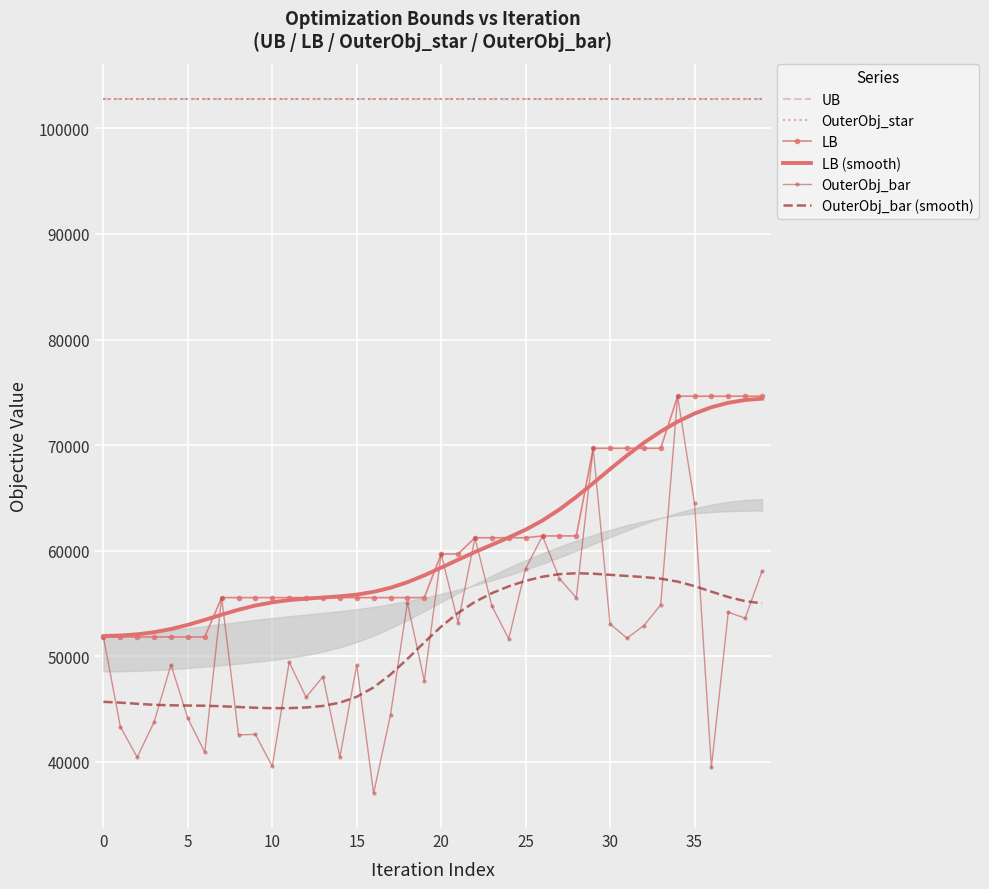

Rank the series by their maximum value, from lowest to highest.

OuterObj_bar (smooth), LB (smooth), LB, OuterObj_bar, UB, OuterObj_star